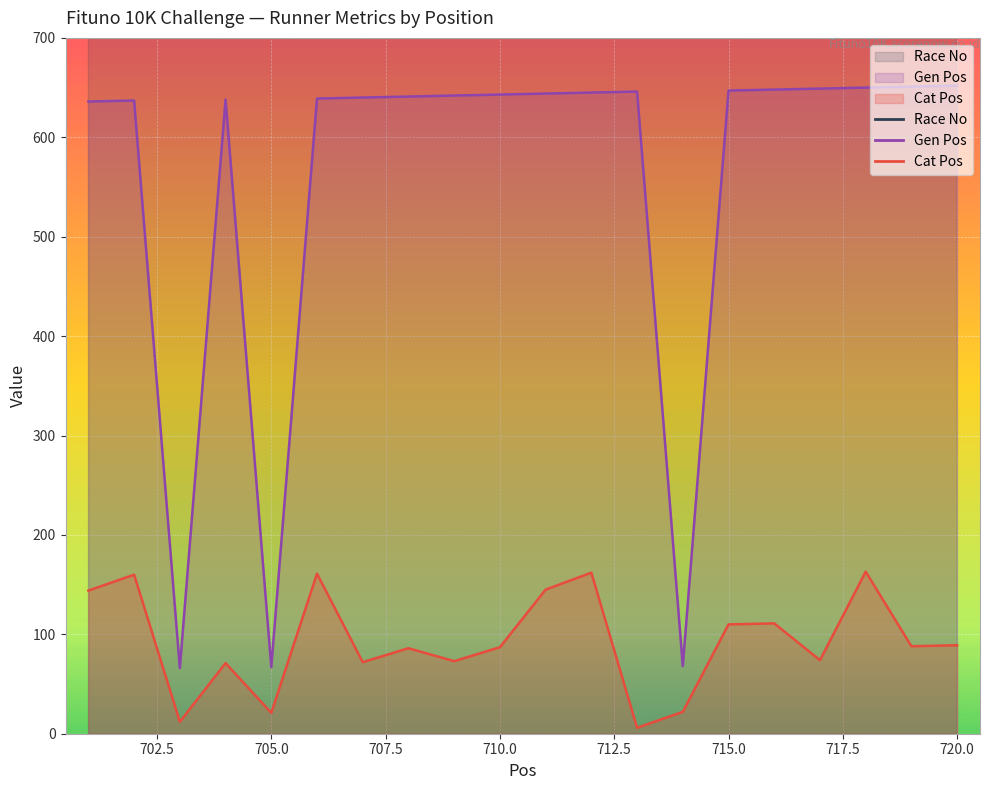

Is the value of Gen Pos at 720 greater than the value of Race No at 702?

No